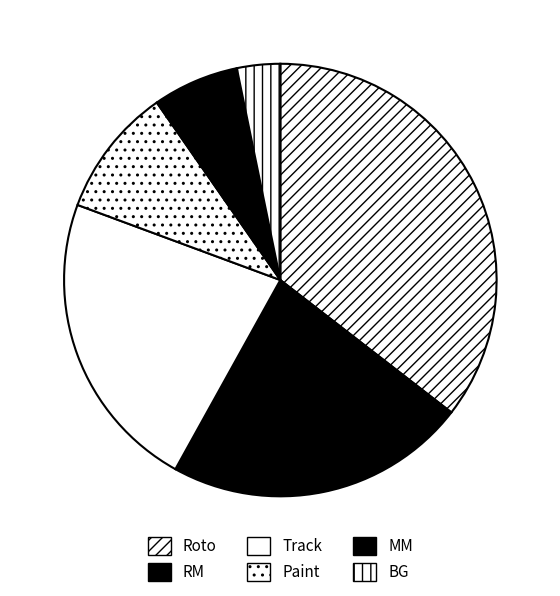

To the nearest percent, what percentage of the pie is Roto?

35%